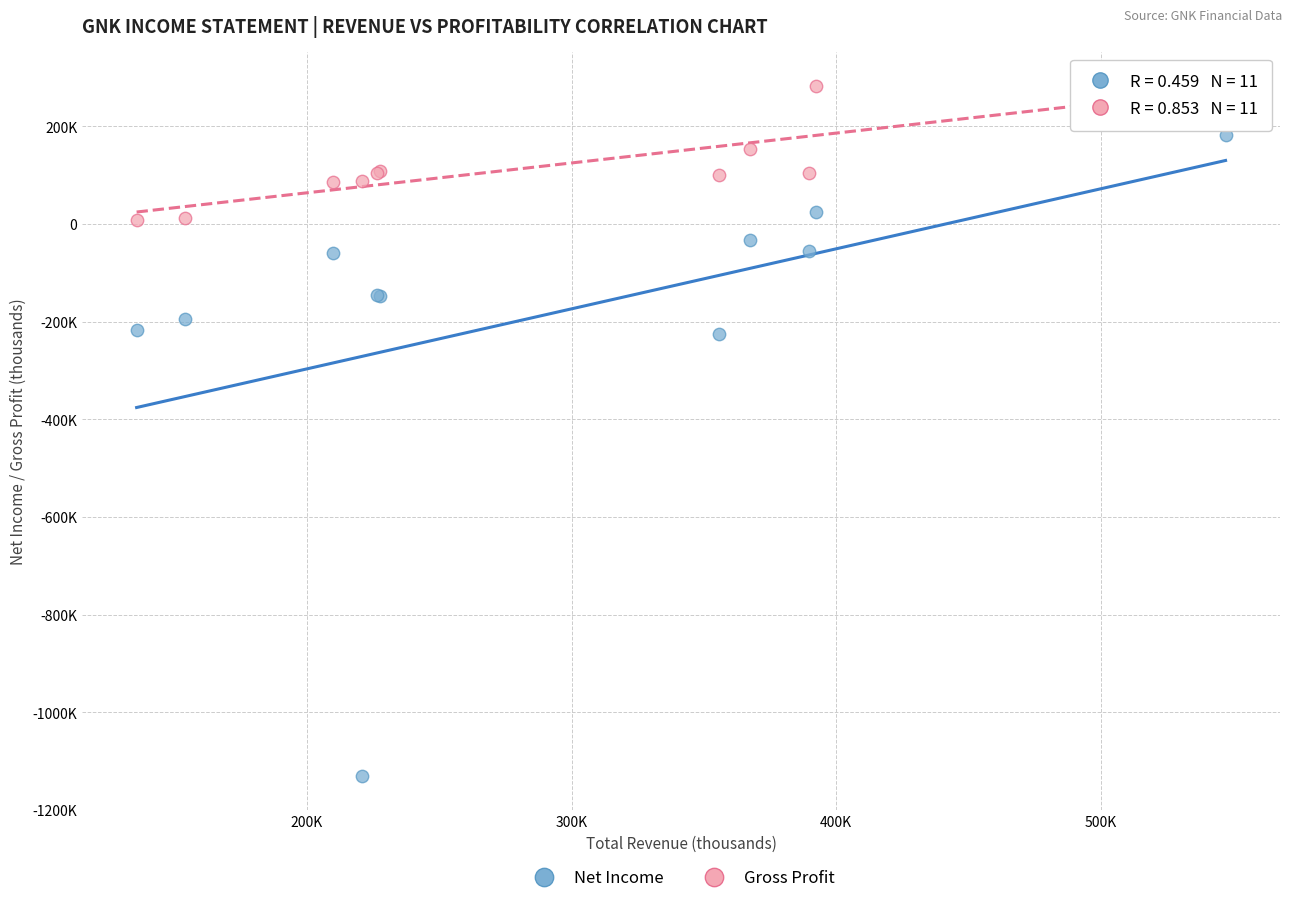

Which series reaches the maximum Y coordinate?

Gross Profit